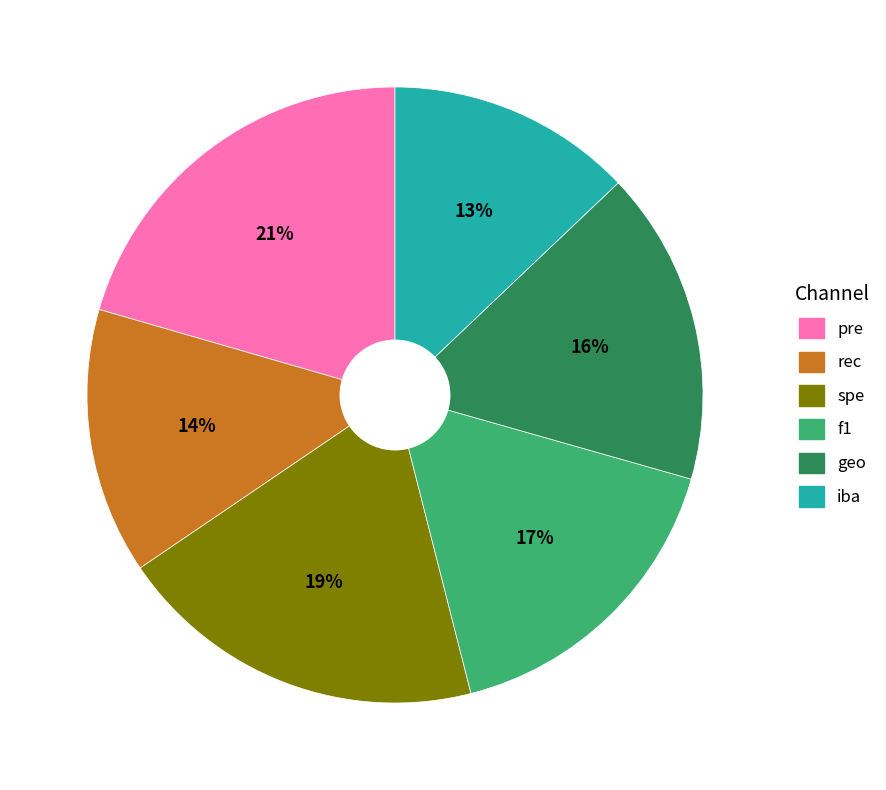

Is there a majority slice in this chart?

No